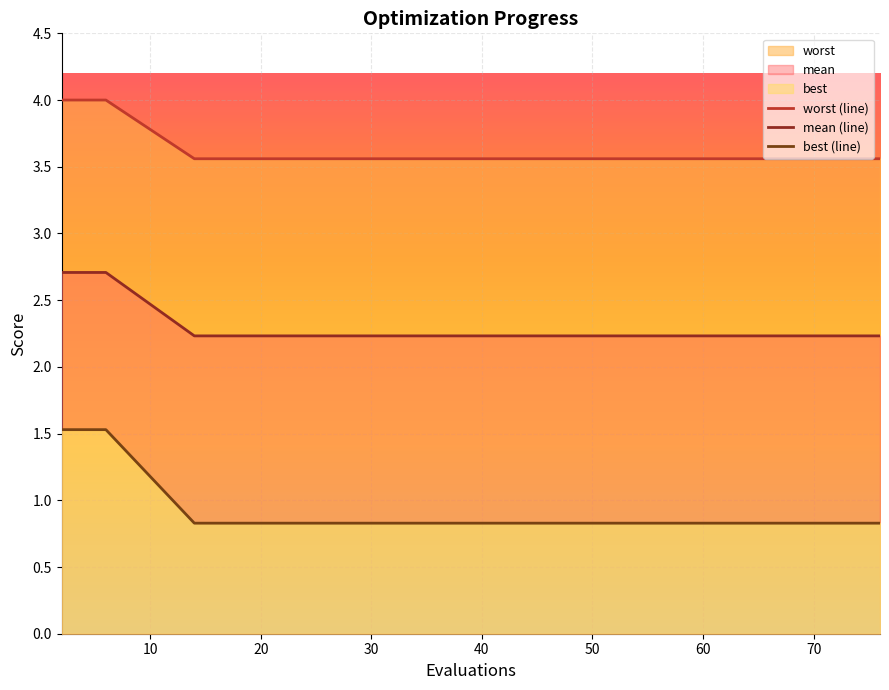

What is the smallest value displayed?

0.8